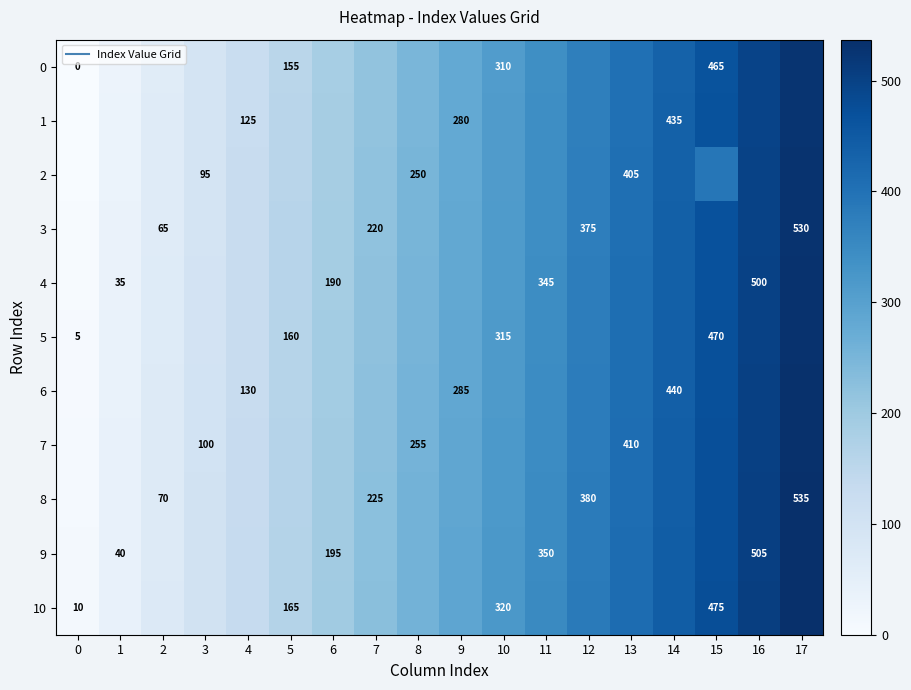

How many data points in 3 are less than 282?

9